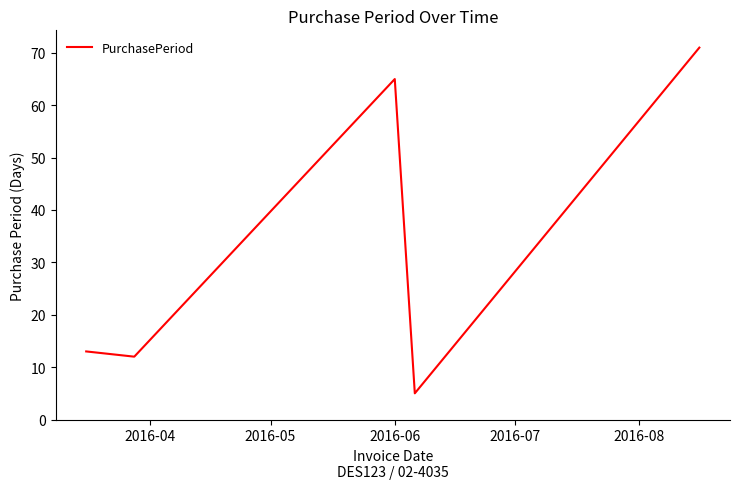

What is the difference between the maximum and minimum values?

66